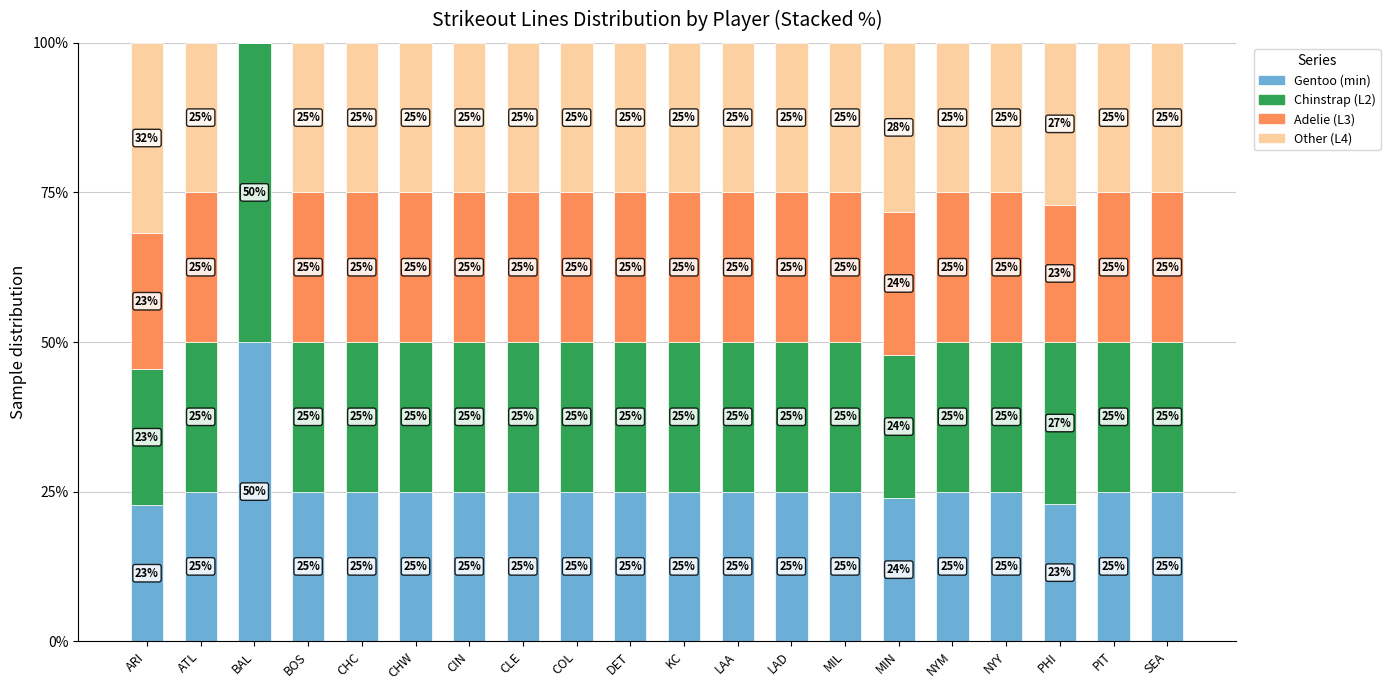

Count the number of data series in this chart.

4